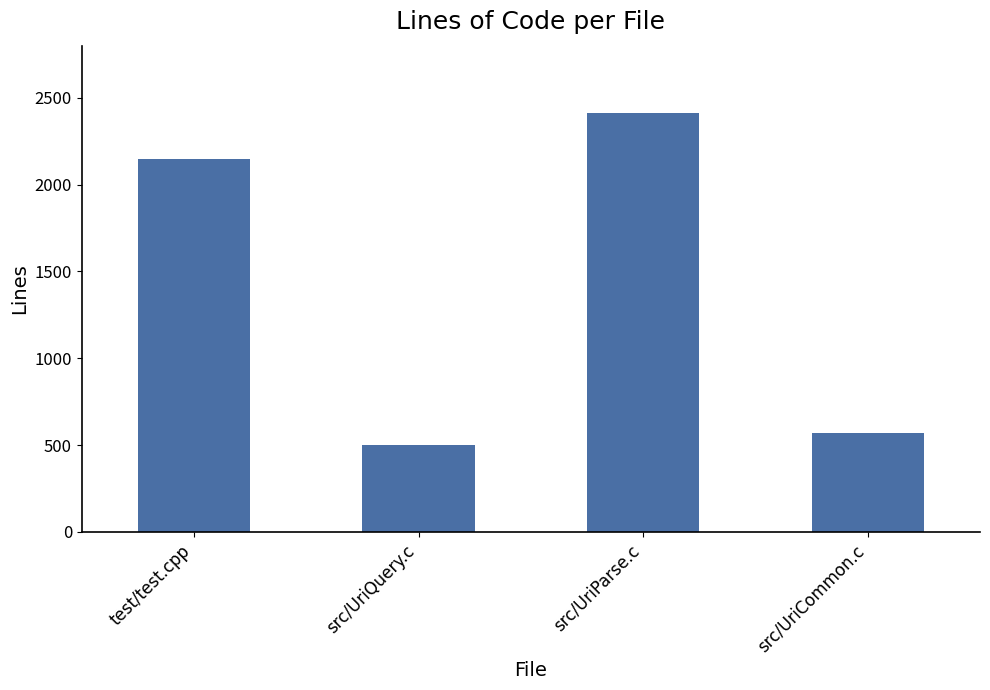

How many bars are there in total?

4